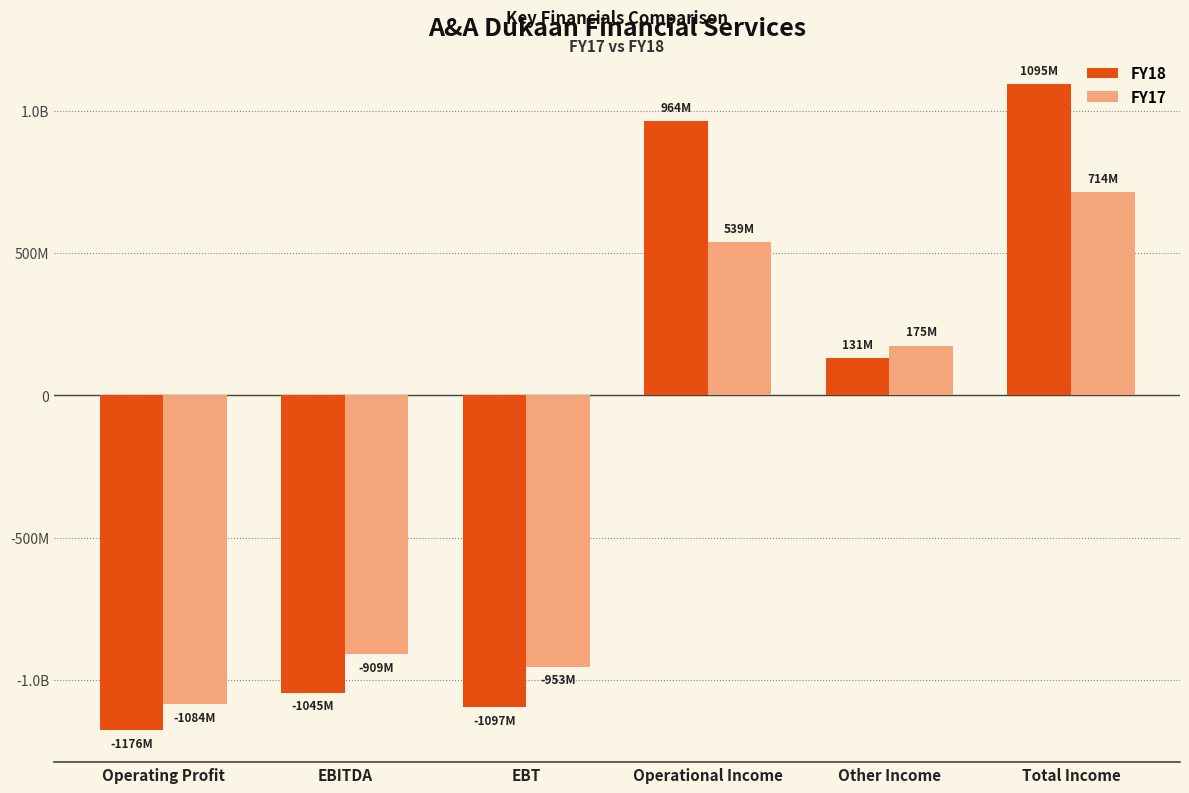

Which series has the largest total across all categories?

FY18